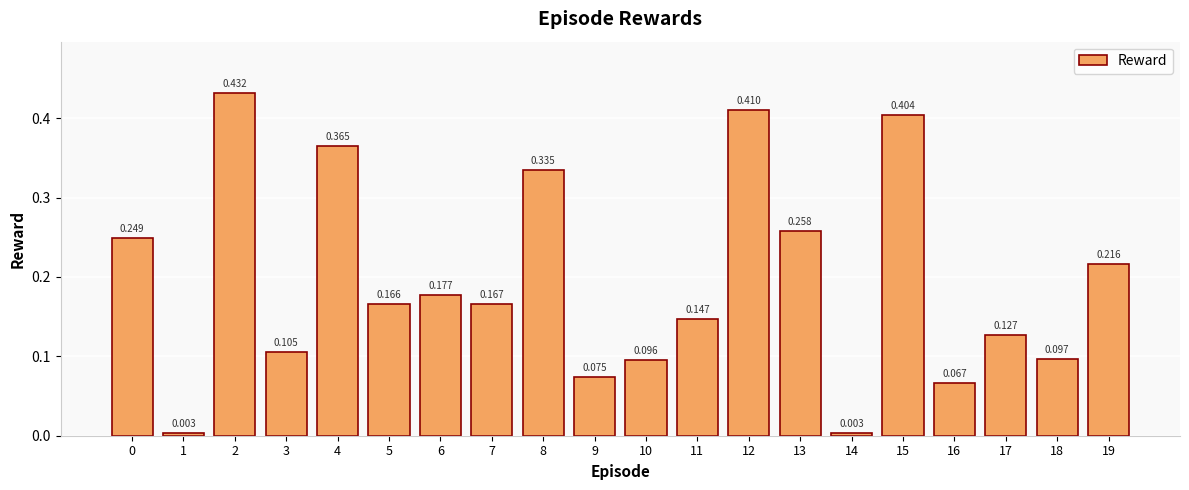

Rank the categories by value from highest to lowest.

2, 12, 15, 4, 8, 13, 0, 19, 6, 7, 5, 11, 17, 3, 18, 10, 9, 16, 14, 1